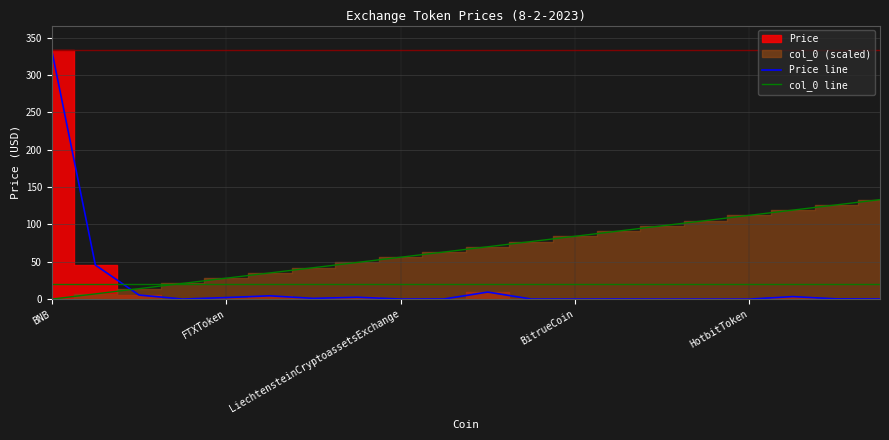

At which category is the sum across all series the highest?

BNB